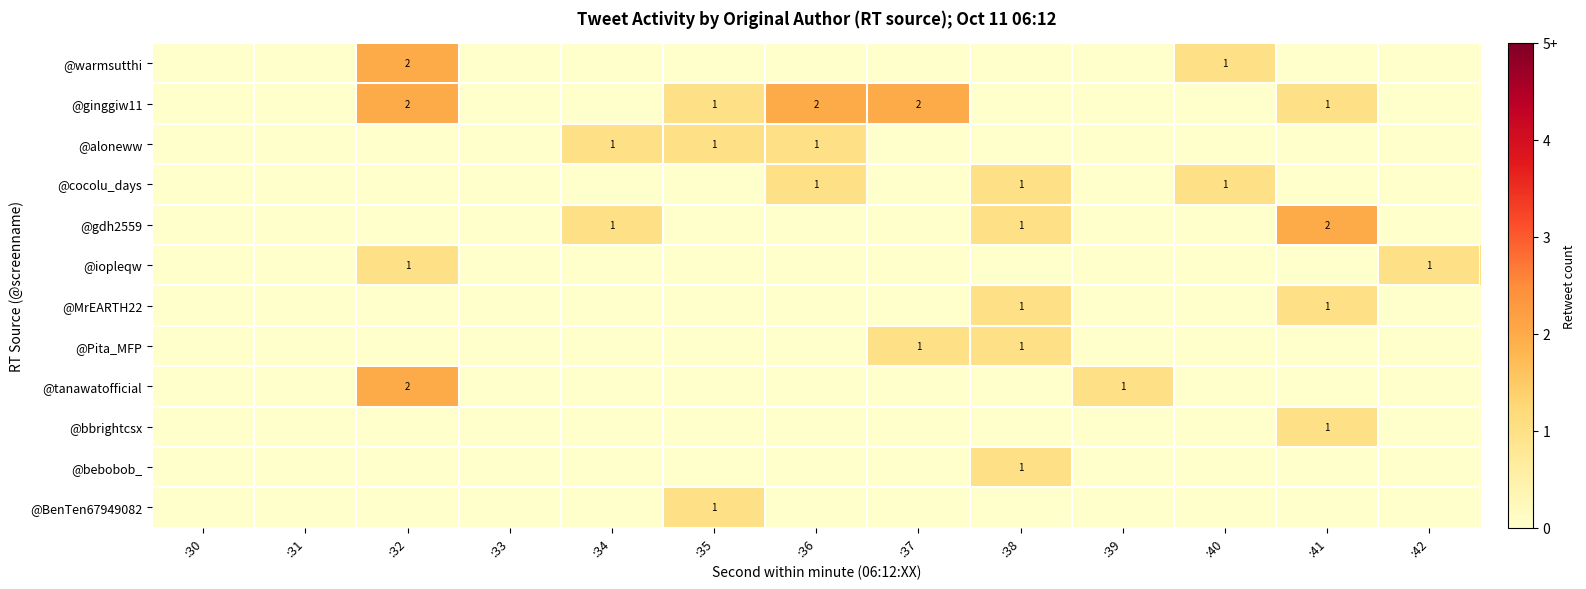

The @bbrightcsx series shows 0 at :32. True or false?

True